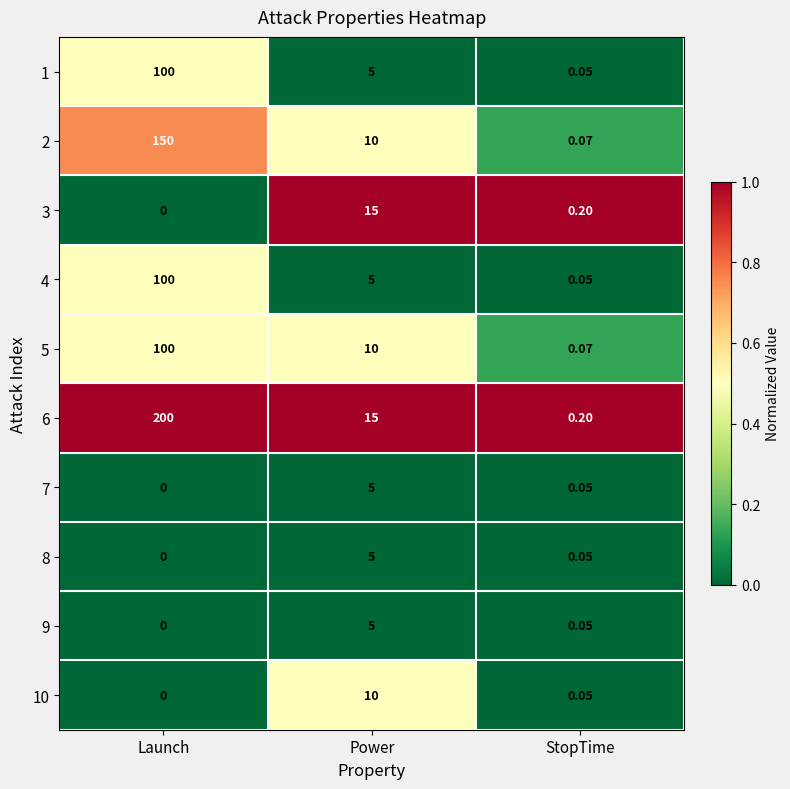

List the labels in order of 3 value, smallest first.

Launch, StopTime, Power